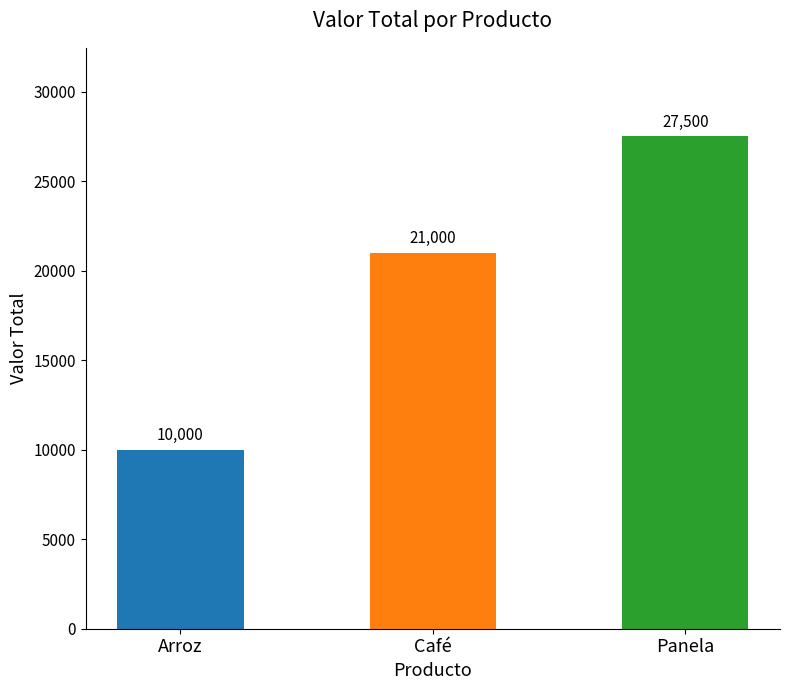

How many values are between 10000 and 27500?

3